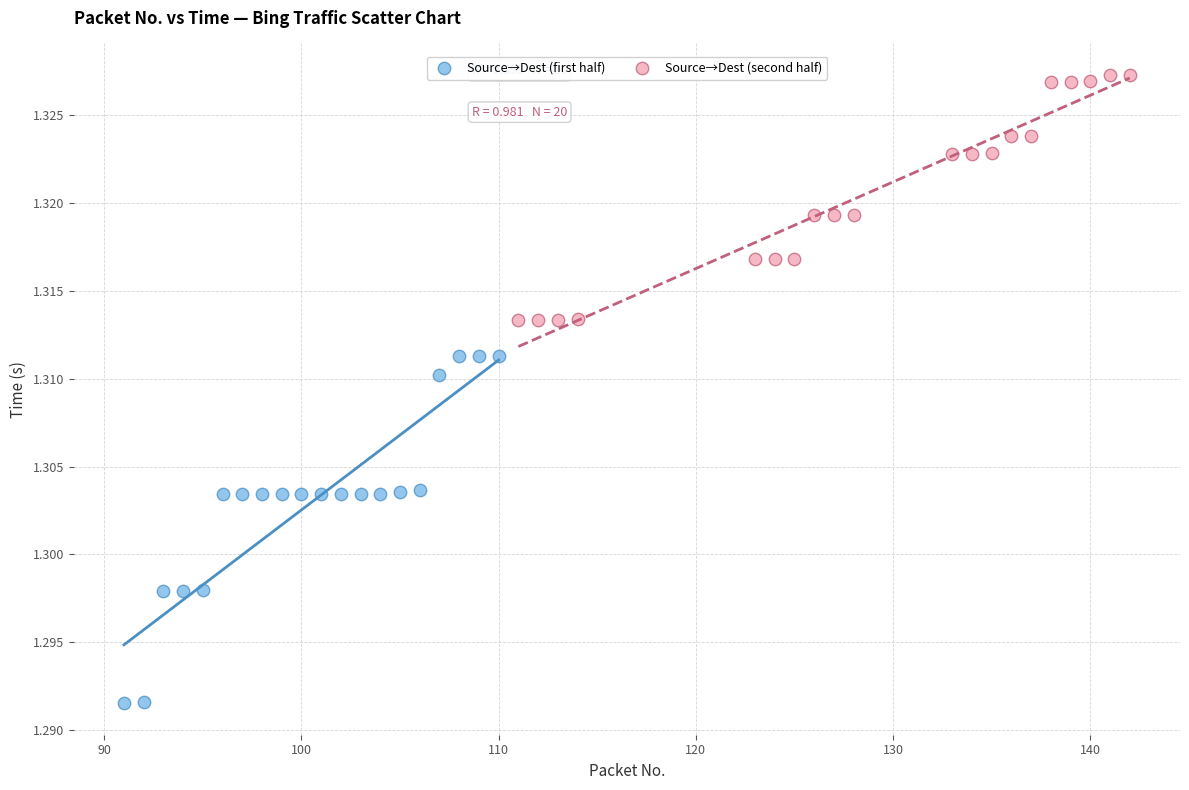

Which series has the largest Y range (max minus min)?

Source→Dest (first half)